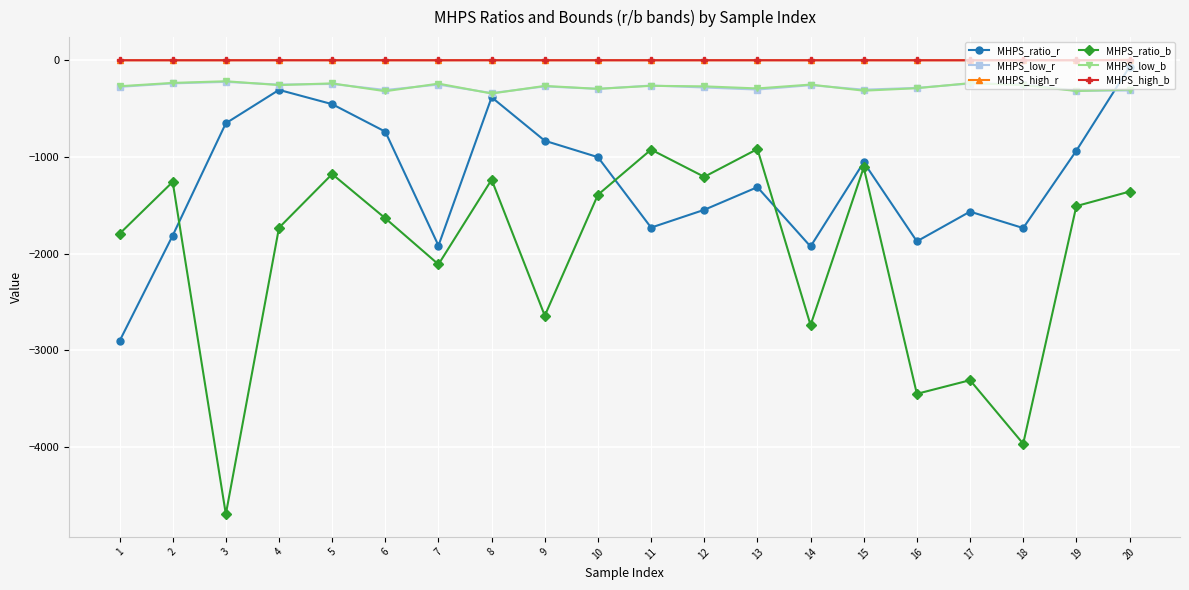

Between 11 and 18, which series saw the biggest shift?

MHPS_ratio_b